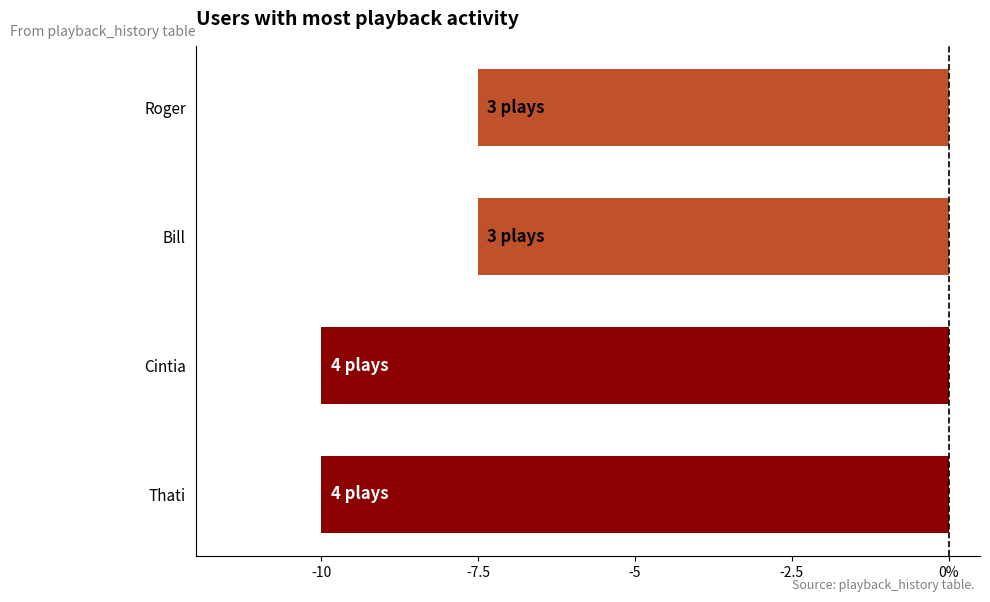

What is the difference between the maximum and minimum values?

2.5